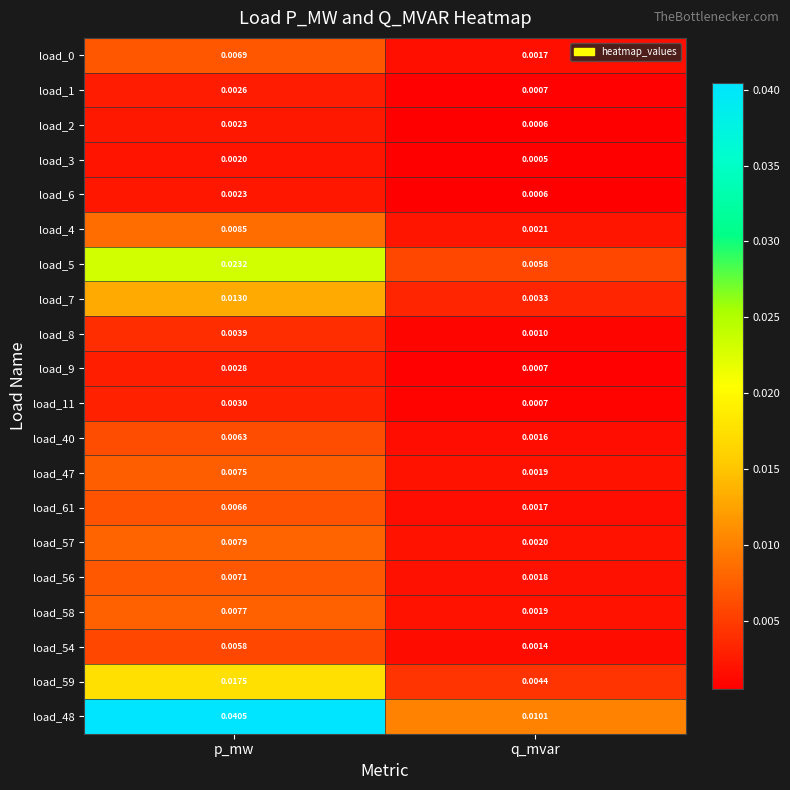

At which category is the sum across all series the highest?

p_mw